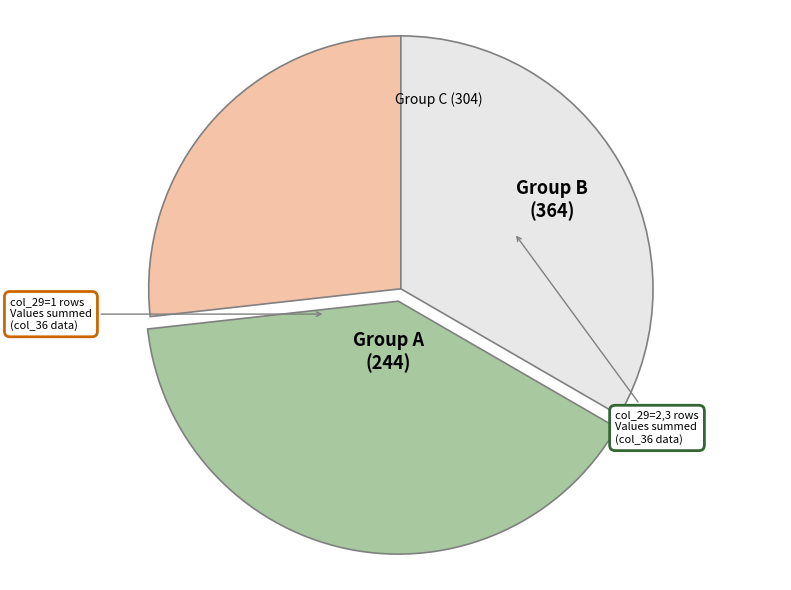

Which category has the biggest portion of the pie?

Group B